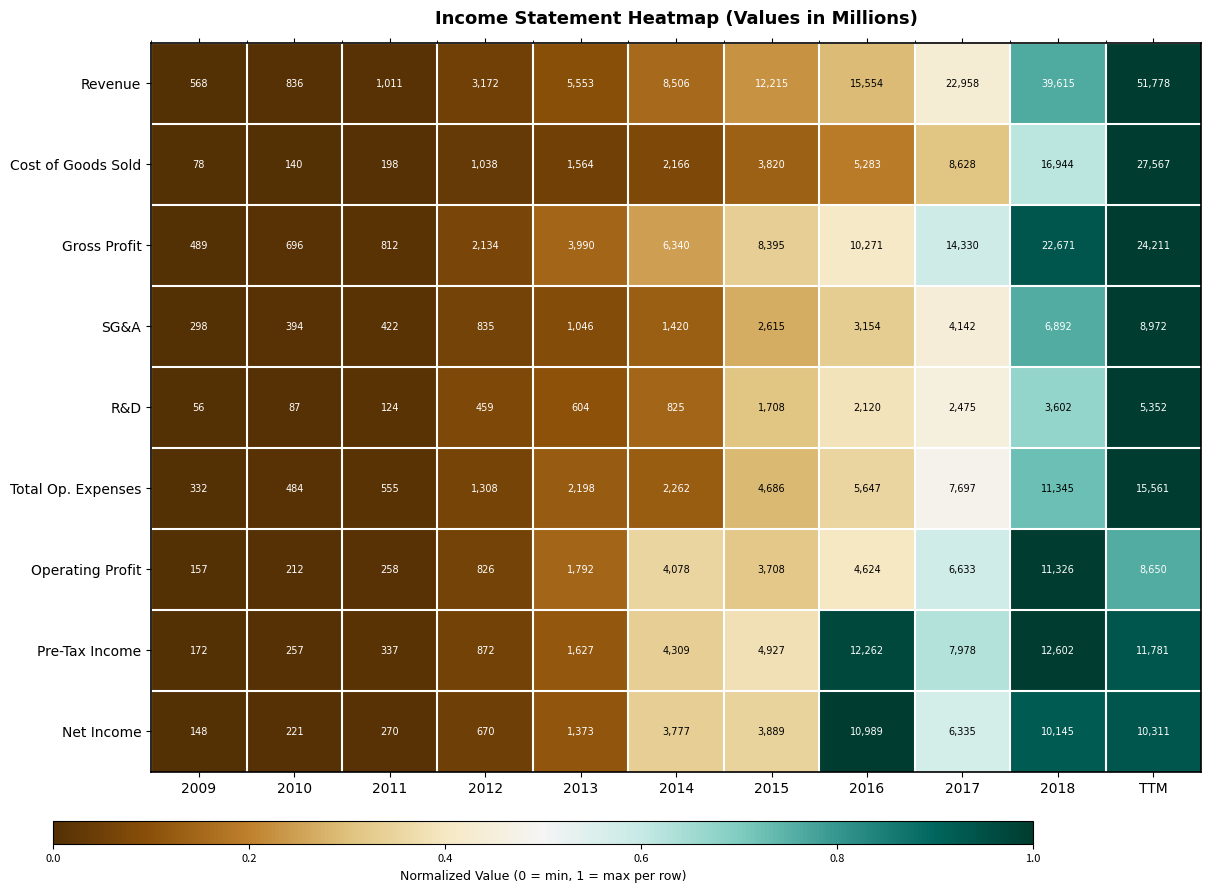

Rank the series by their maximum value, from lowest to highest.

R&D, SG&A, Net Income, Operating Profit, Pre-Tax Income, Total Op. Expenses, Gross Profit, Cost of Goods Sold, Revenue